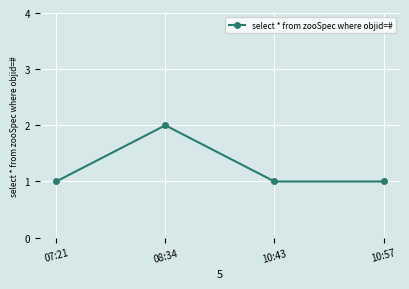

Is it true that the value at 08:34 is 1?

False